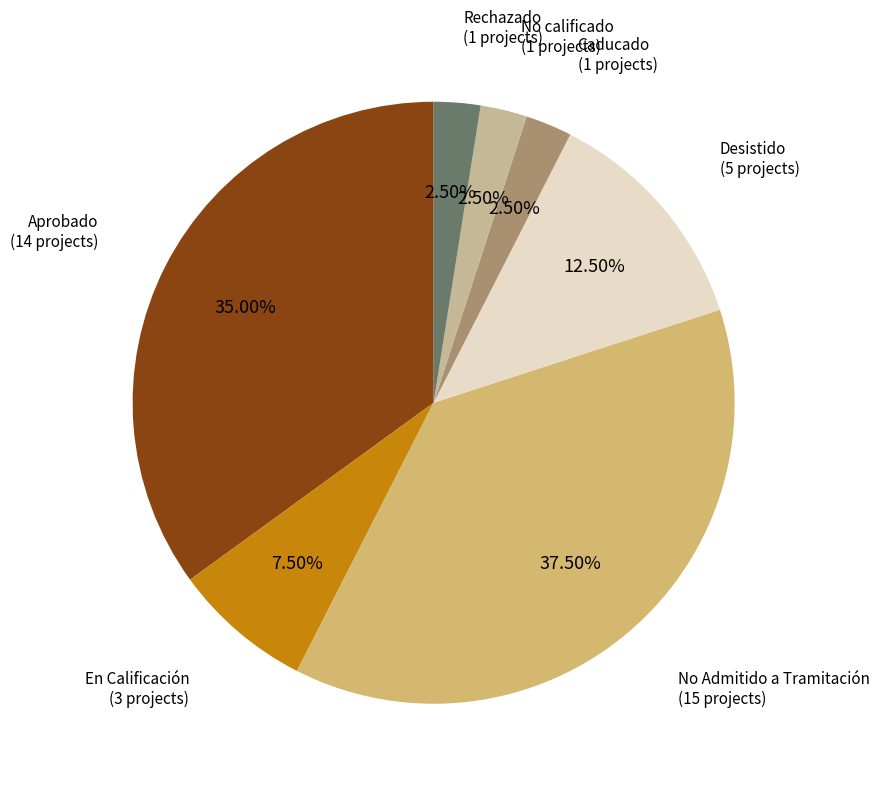

Count the number of slices in the pie.

7